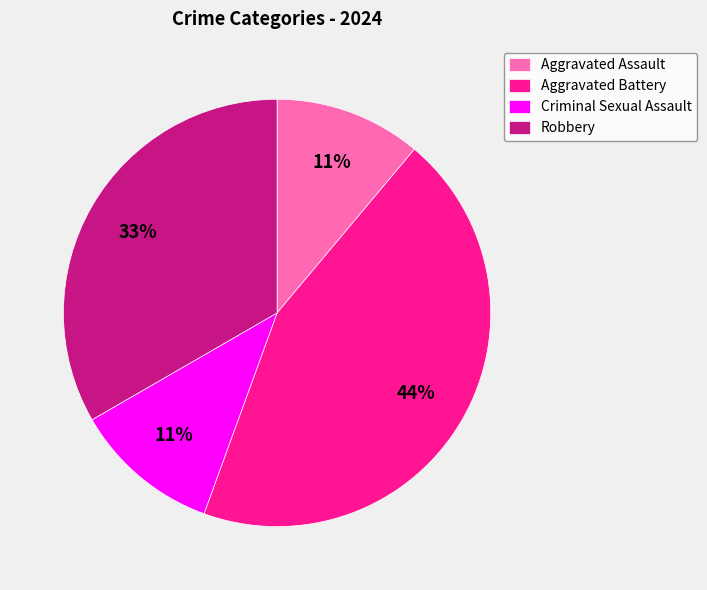

What is the largest slice in the pie chart?

Aggravated Battery